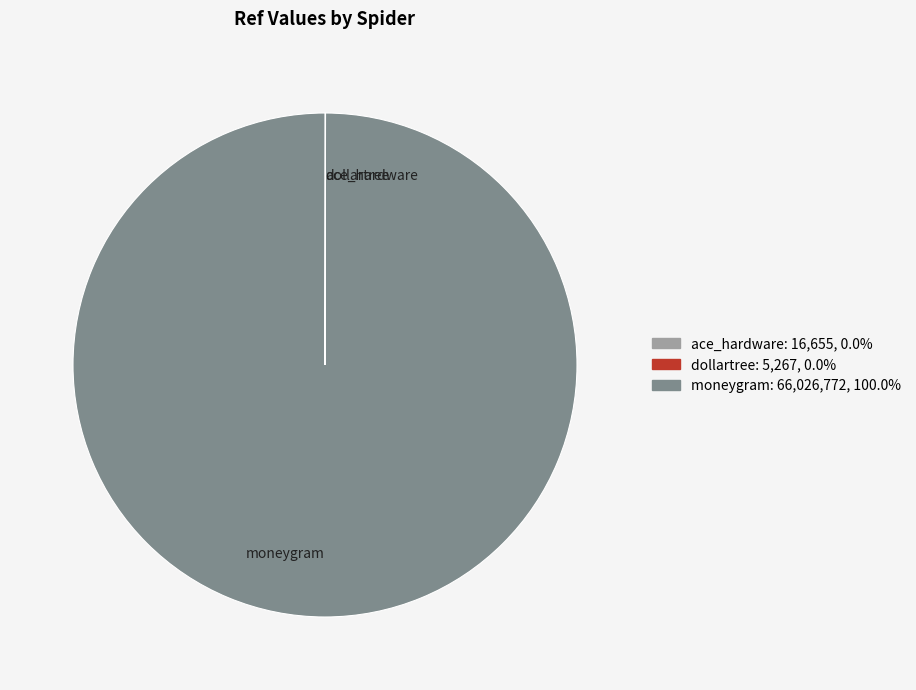

What is the largest slice in the pie chart?

moneygram